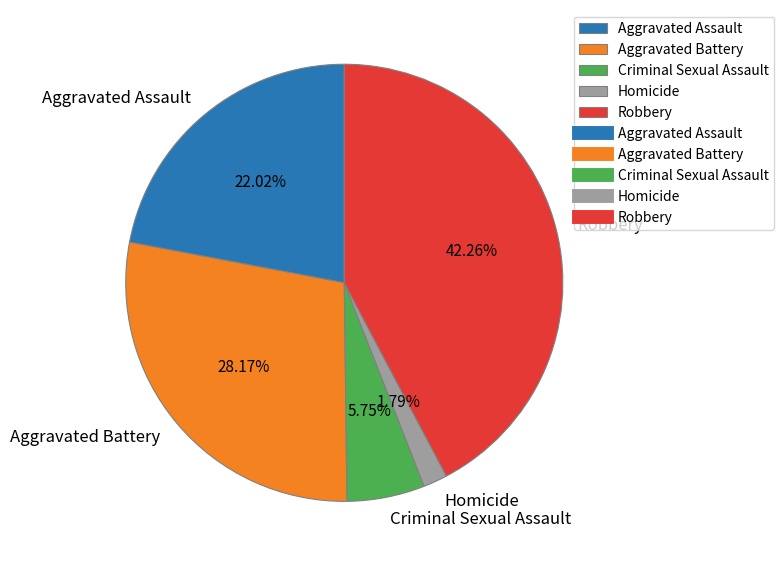

Does any single category account for the majority?

No